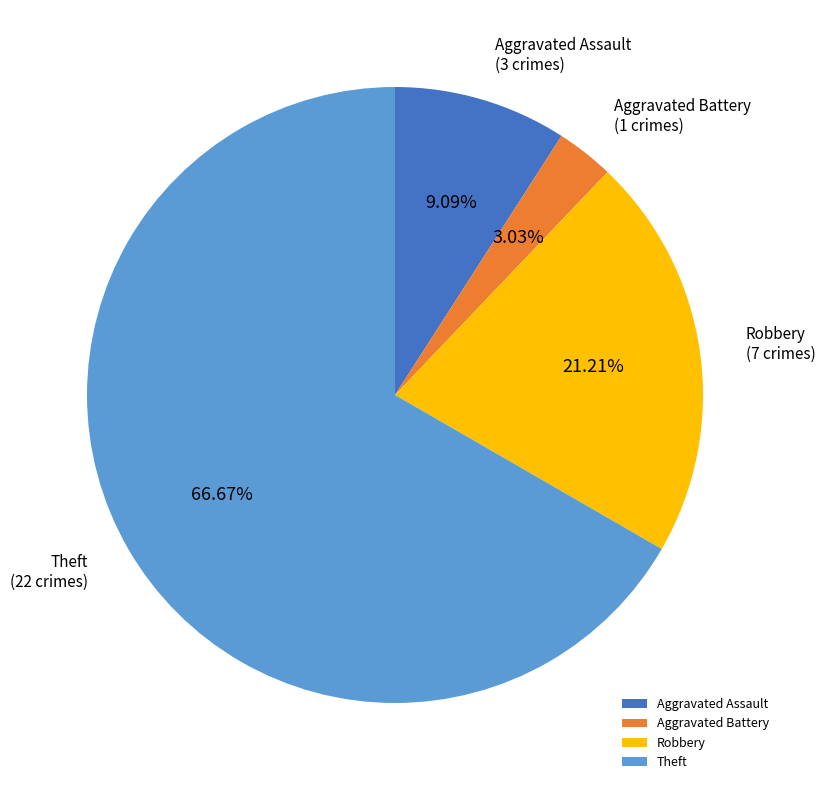

To the nearest percent, what is the combined percentage of Robbery and Theft?

88%